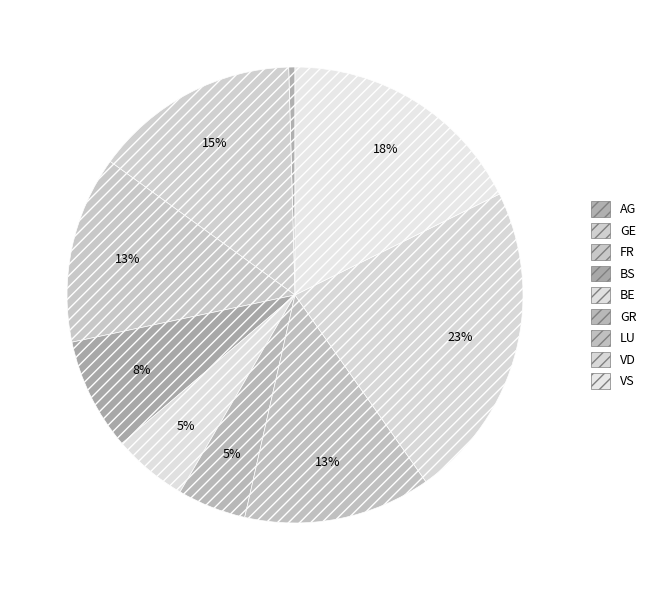

Rank the categories by value from highest to lowest.

GE, AG, GR, BE, BS, FR, LU, VS, VD